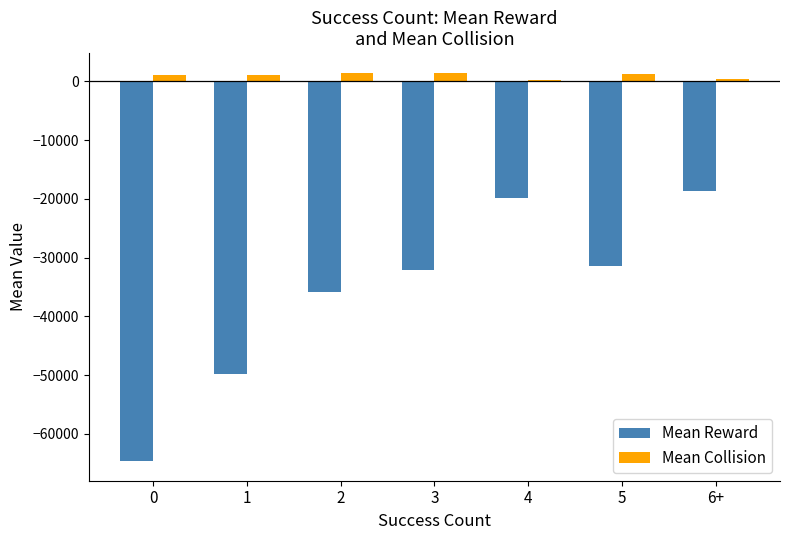

How many categories are shown in the chart?

7